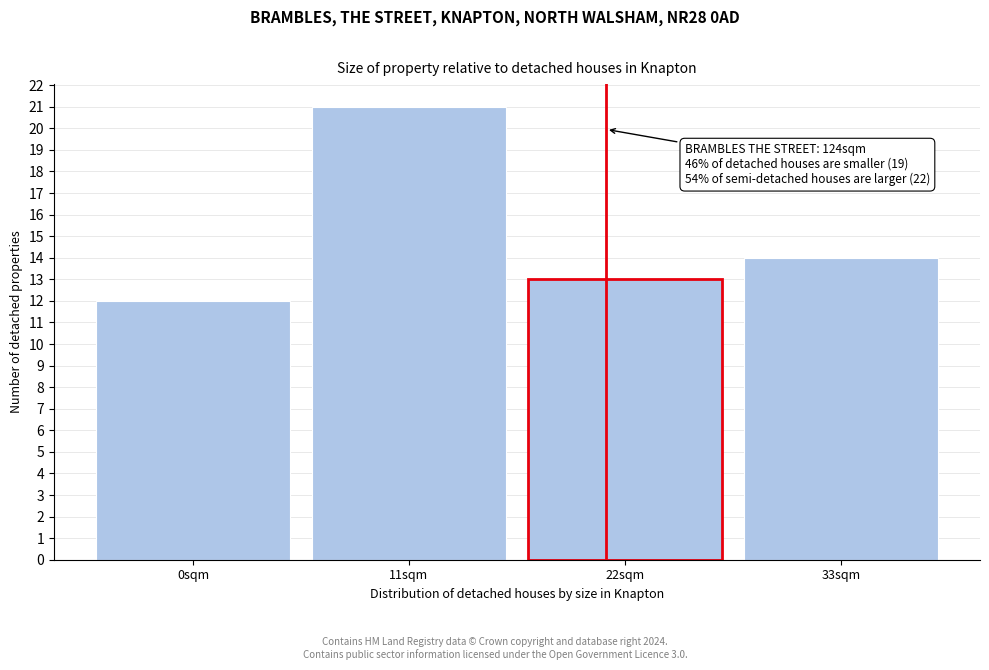

Reading right to left, list all the values displayed in this chart.

33sqm=14	22sqm=13	11sqm=21	0sqm=12